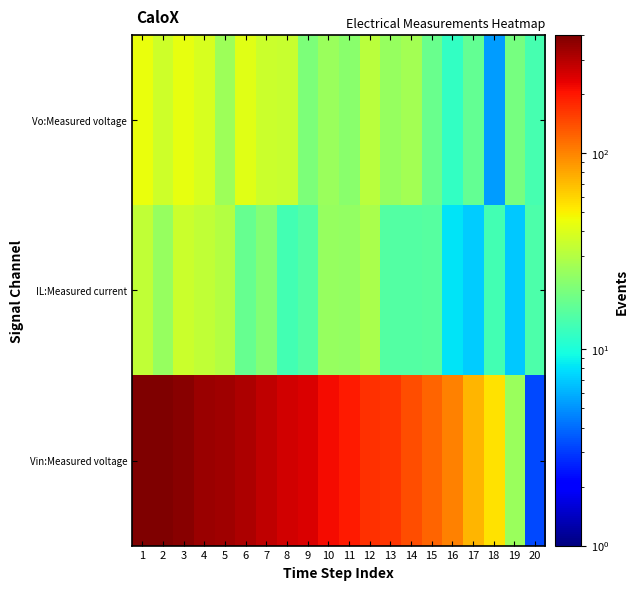

Between 14 and 5, which is larger?

14